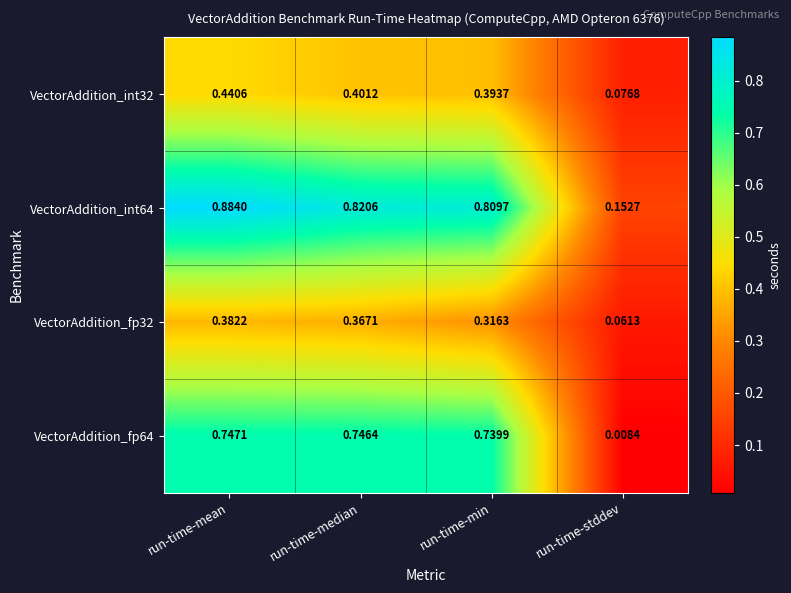

Where is VectorAddition_int64 nearest to the value 0?

run-time-stddev